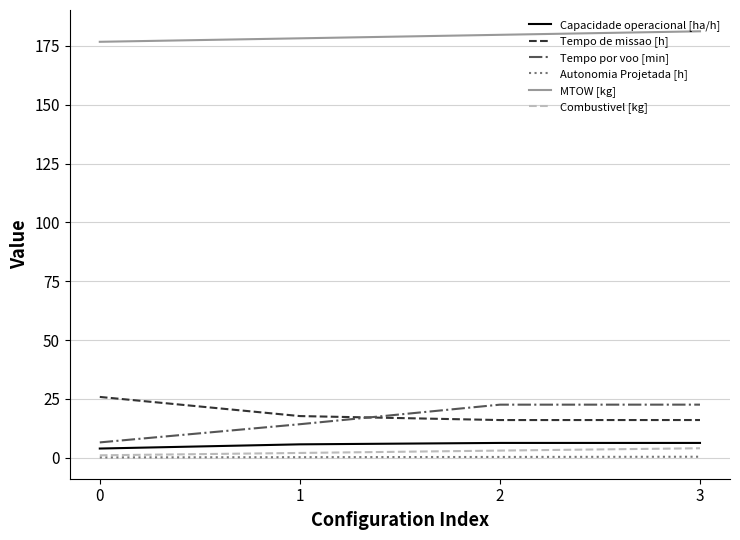

Is this an area chart (filled region under the line)?

No